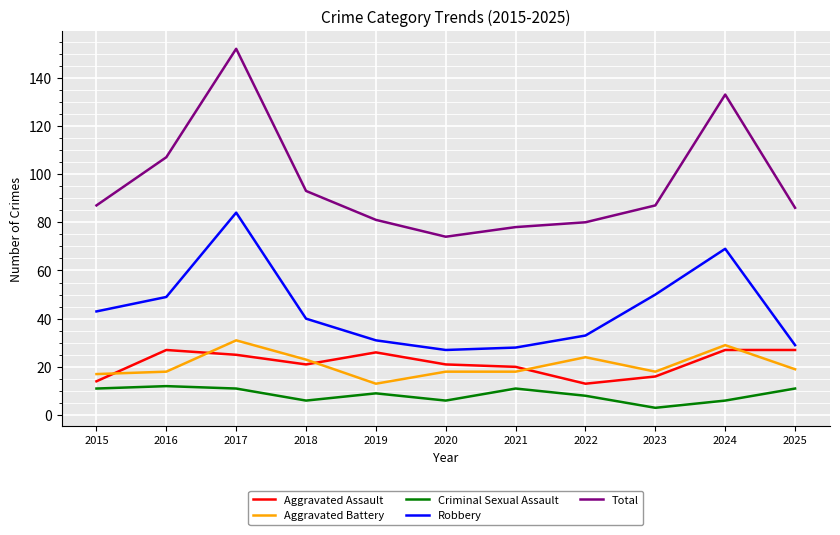

Reading left to right, list all the values displayed in this chart.

Aggravated Assault: 2015=14	2016=27	2017=25	2018=21	2019=26	2020=21	2021=20	2022=13	2023=16	2024=27	2025=27
Aggravated Battery: 2015=17	2016=18	2017=31	2018=23	2019=13	2020=18	2021=18	2022=24	2023=18	2024=29	2025=19
Criminal Sexual Assault: 2015=11	2016=12	2017=11	2018=6	2019=9	2020=6	2021=11	2022=8	2023=3	2024=6	2025=11
Robbery: 2015=43	2016=49	2017=84	2018=40	2019=31	2020=27	2021=28	2022=33	2023=50	2024=69	2025=29
Total: 2015=87	2016=107	2017=152	2018=93	2019=81	2020=74	2021=78	2022=80	2023=87	2024=133	2025=86